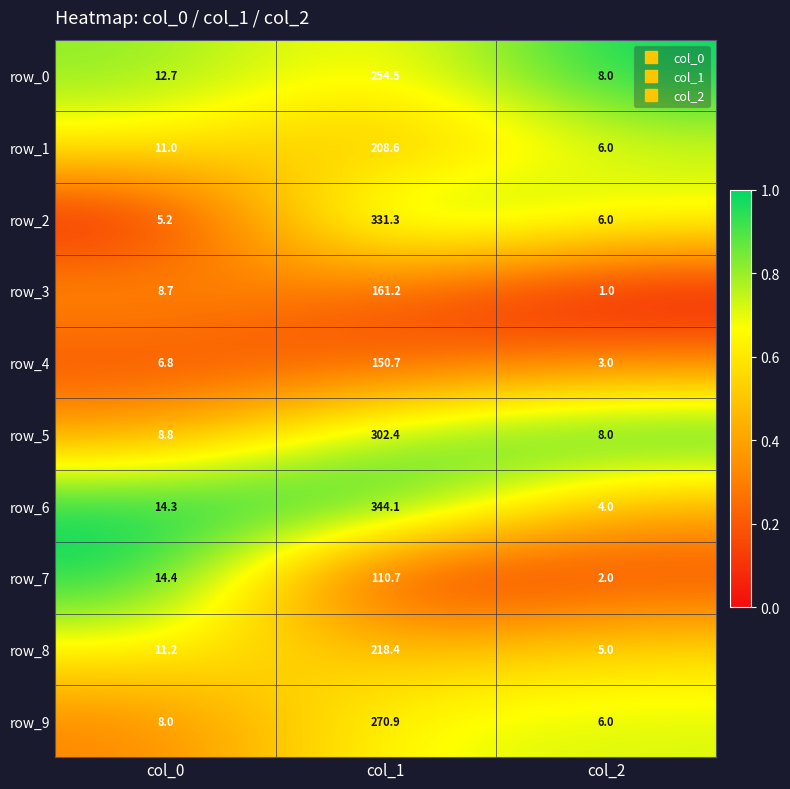

What is the greatest value displayed?

344.1